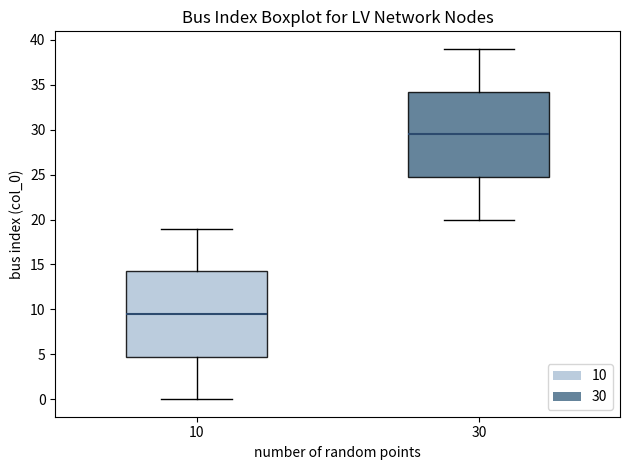

Where does the lower whisker of the box at x = 10 end on the y-axis? The values are not printed on the chart, so give them approximately, as read against the axis.

0.0